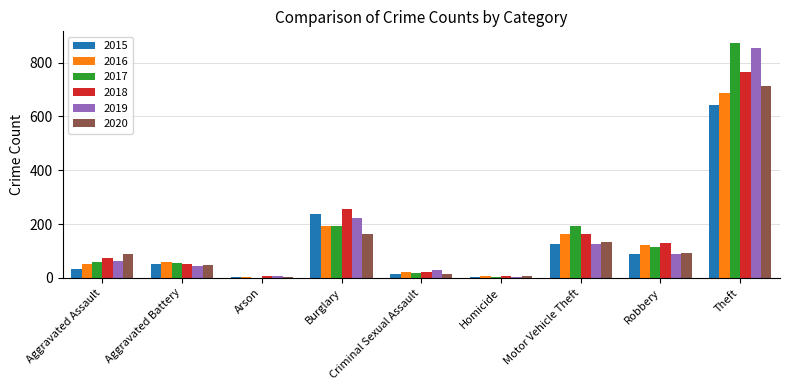

What is the sum of all 2018 values?

1473